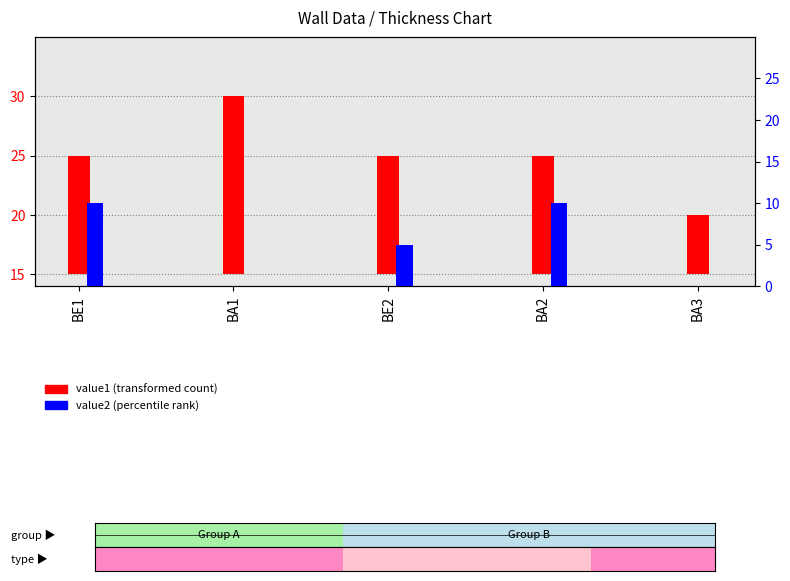

Which series has the widest spread of values?

value1